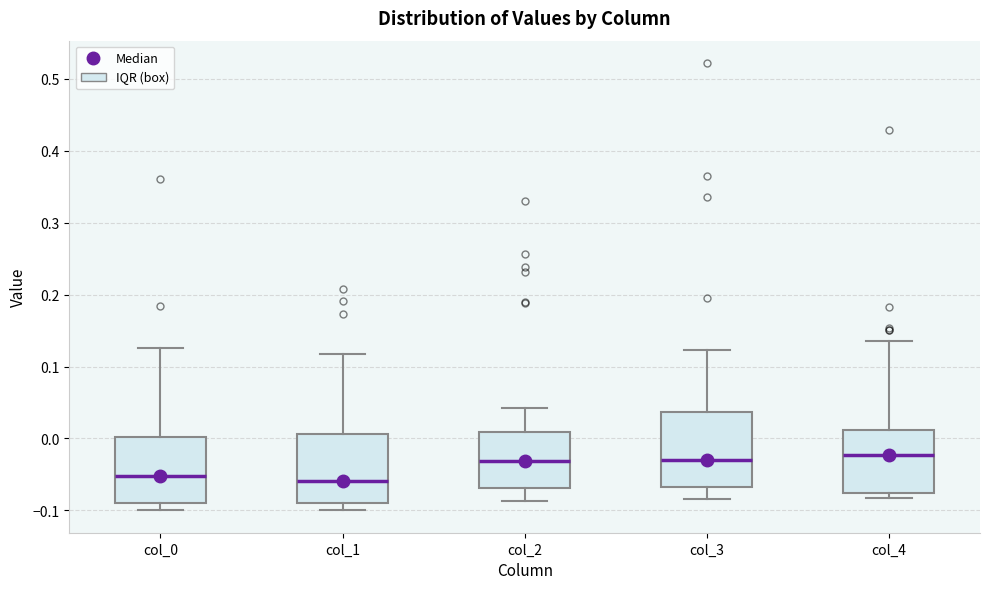

Reading left to right, read every box against the y-axis: the position of its median line, the range the box covers, and the ends of its whiskers. The values are not printed on the chart, so give them approximately, as read against the axis.

col_0: median -0.05, box -0.09 to 0.00, whiskers -0.10 to 0.13
col_1: median -0.06, box -0.09 to 0.01, whiskers -0.10 to 0.12
col_2: median -0.03, box -0.07 to 0.01, whiskers -0.09 to 0.04
col_3: median -0.03, box -0.07 to 0.04, whiskers -0.08 to 0.12
col_4: median -0.02, box -0.08 to 0.01, whiskers -0.08 (just below the box's lower edge) to 0.14